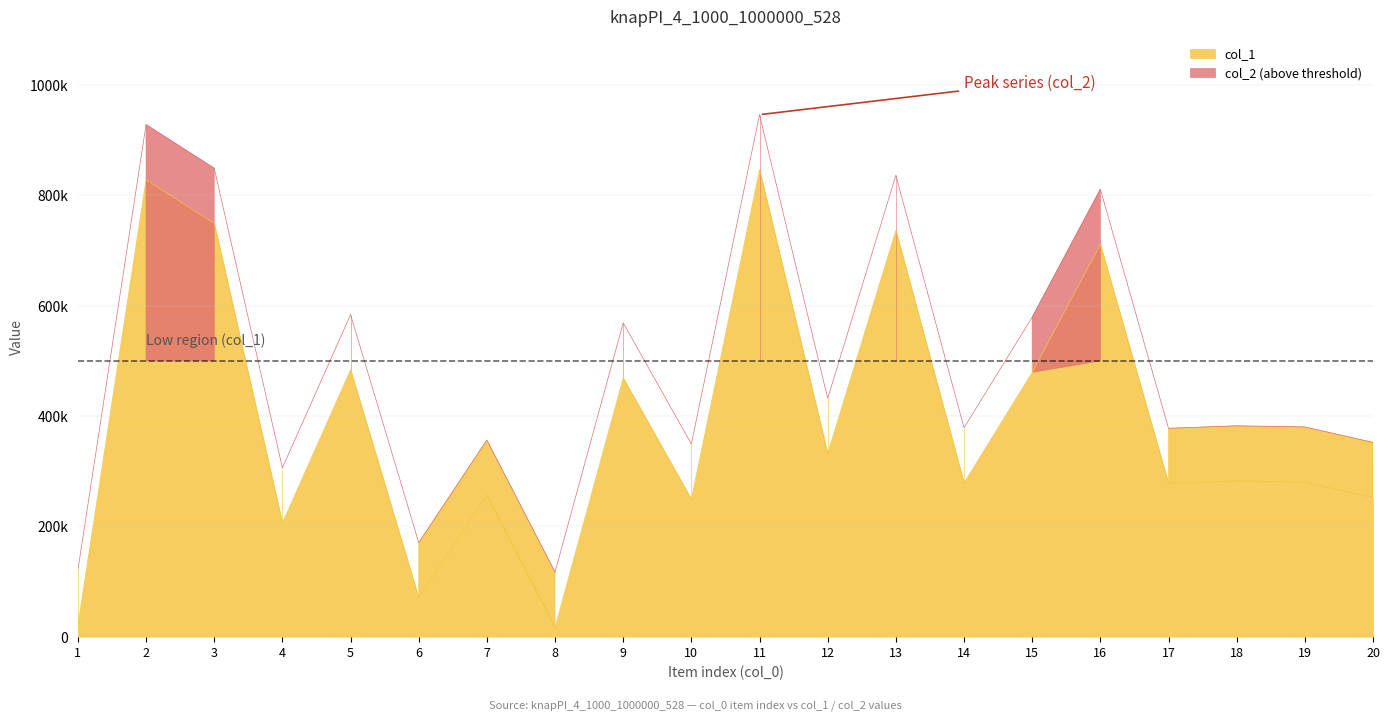

How many series are shown in this chart?

2